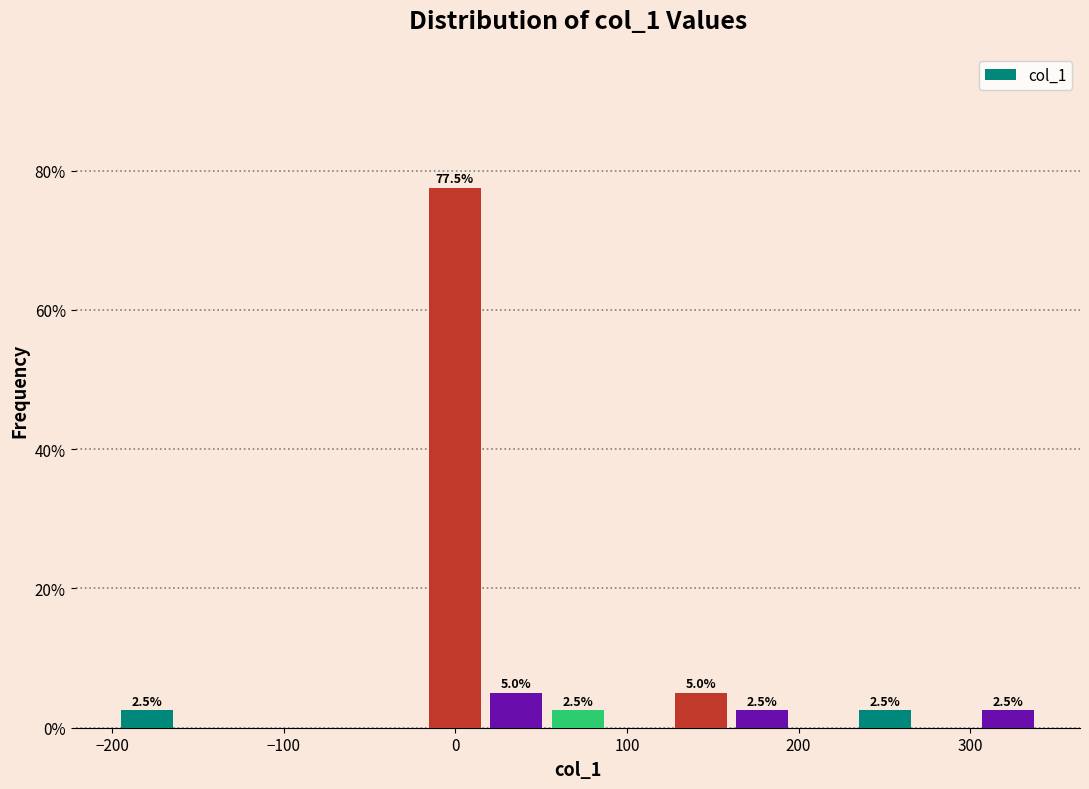

Read against the x-axis, roughly where is the centre of the tallest bar?

0